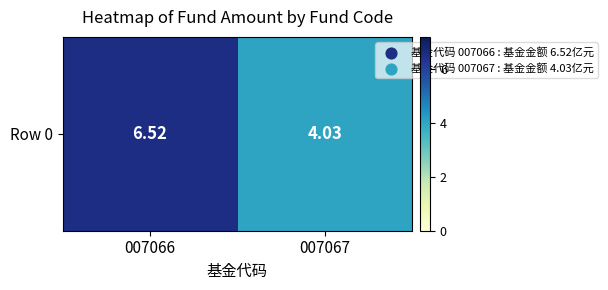

At which category does the chart reach its minimum across all series?

007067